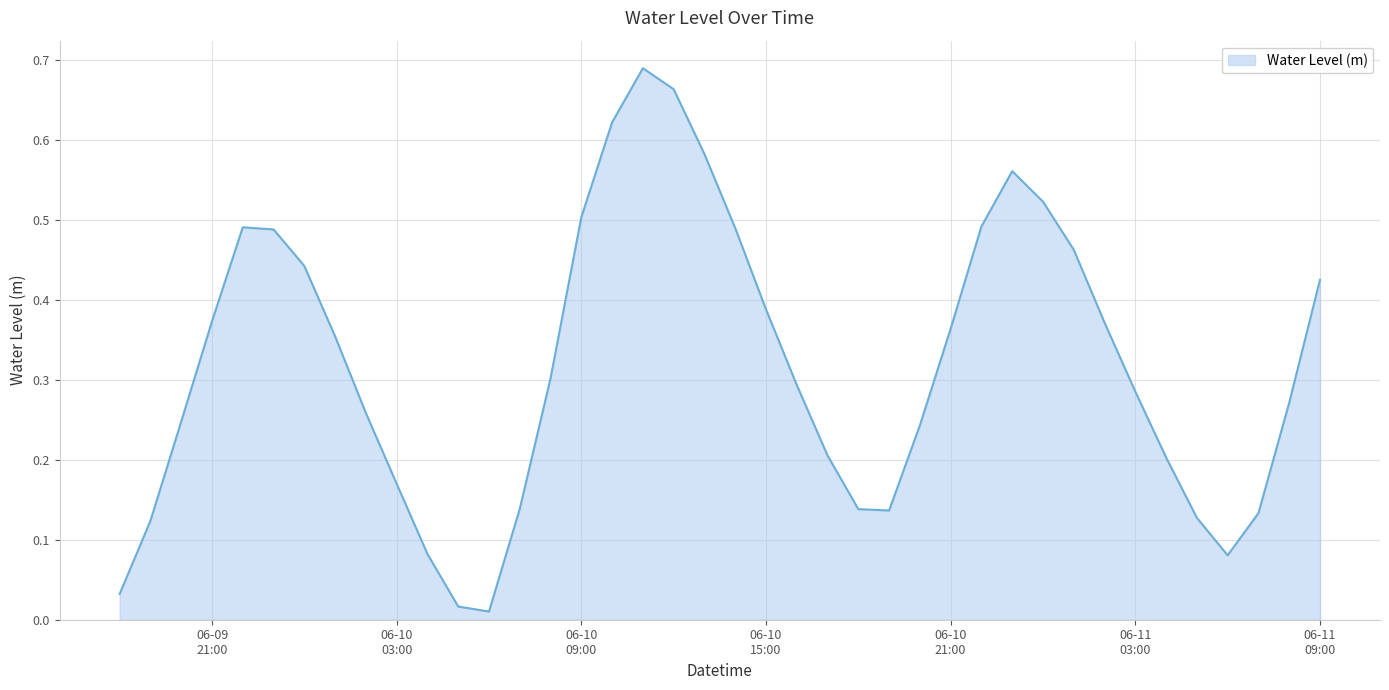

Which label corresponds to the smallest value in the chart?

2024-06-10 06:00